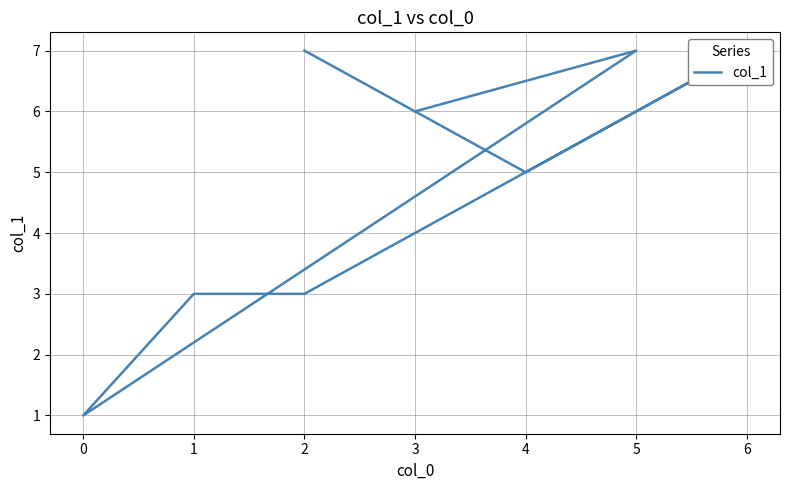

What position from the left is 1?

3